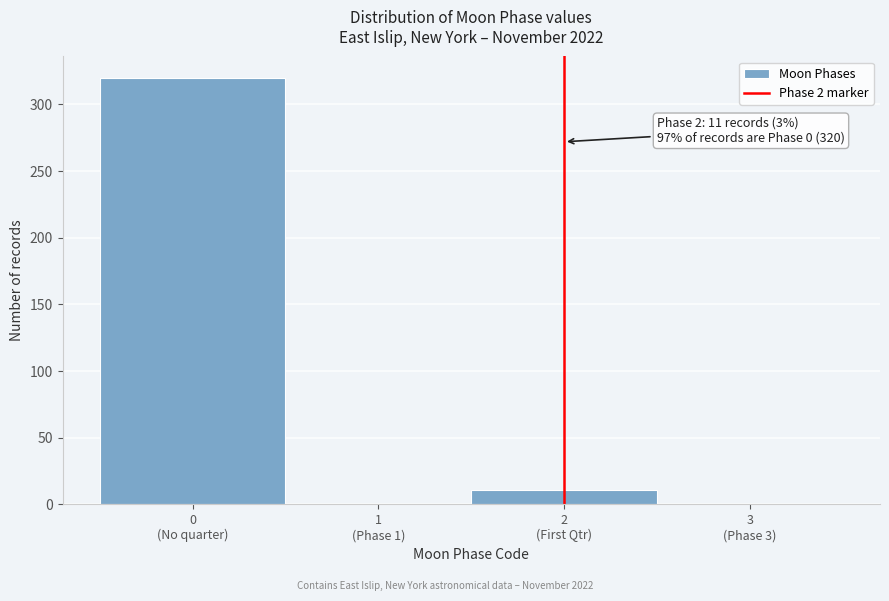

What is the greatest value displayed?

320